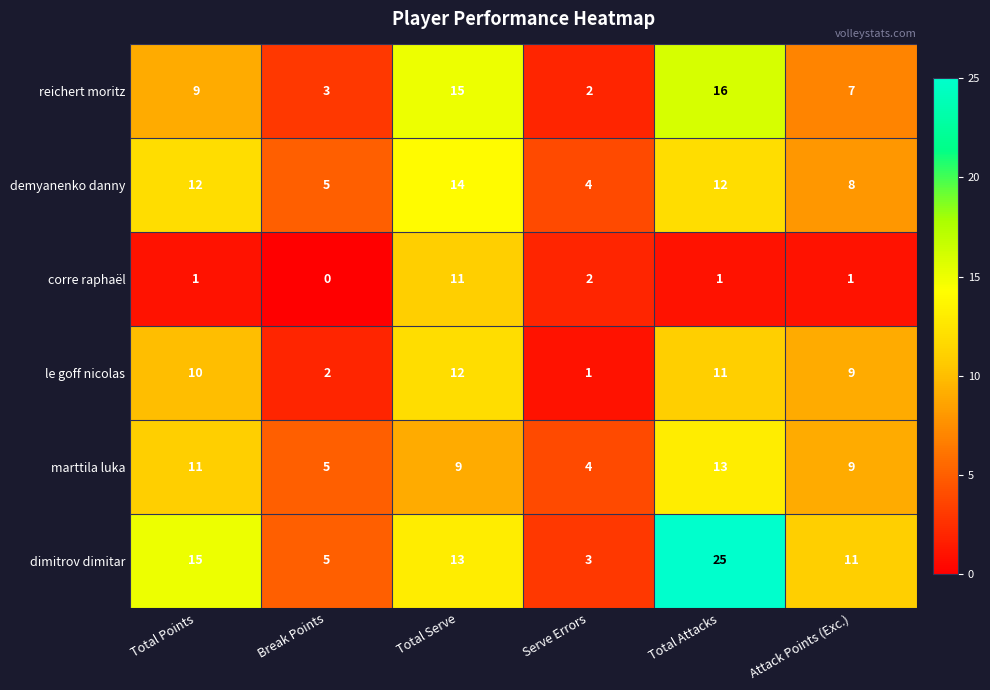

Which series has the widest spread of values?

dimitrov dimitar